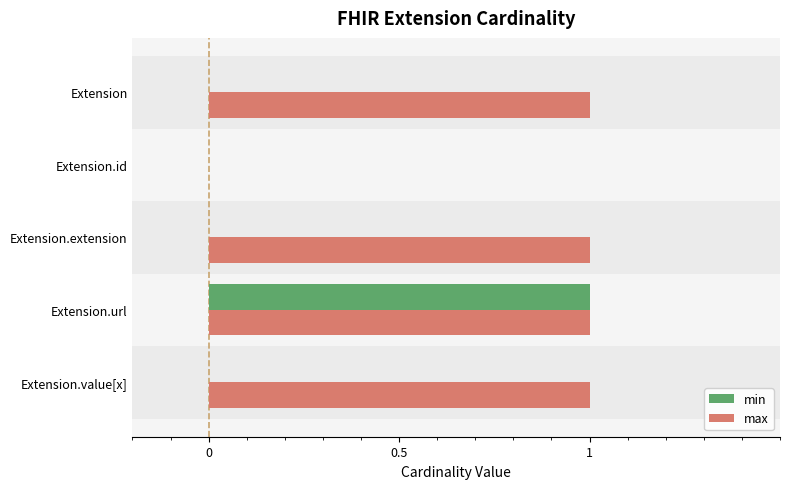

What is the sum of all max values?

4